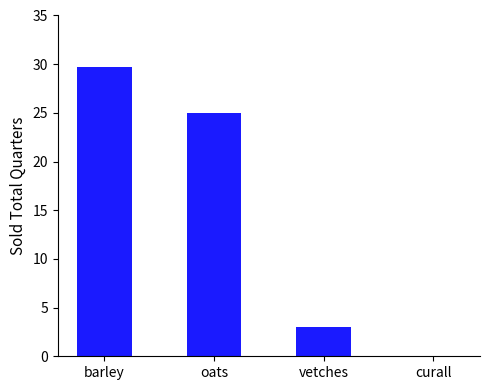

The chart shows a value of 42.8 at oats. True or false?

False